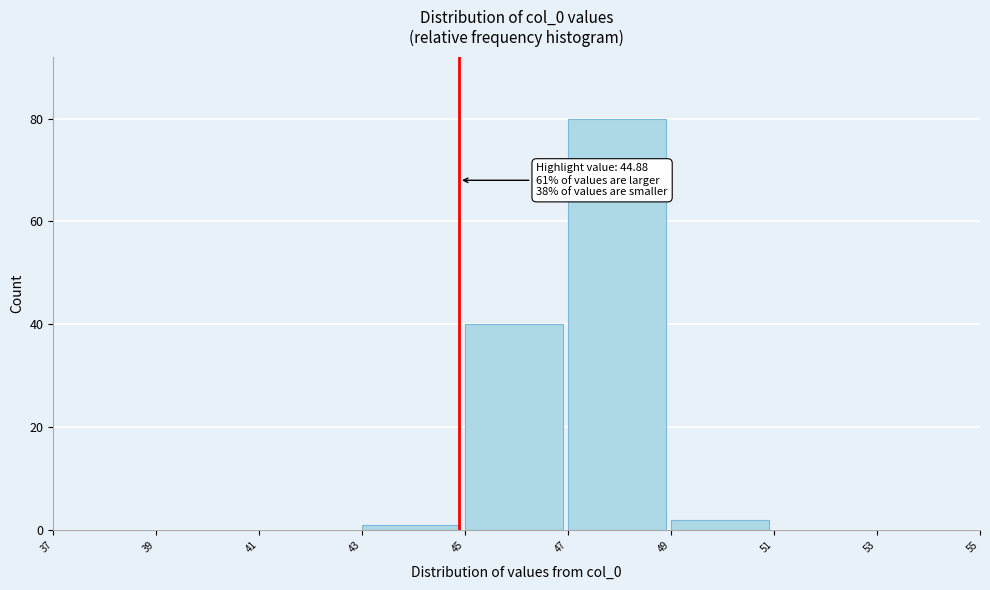

Over which range of the x-axis is the bar tallest?

47 to 49